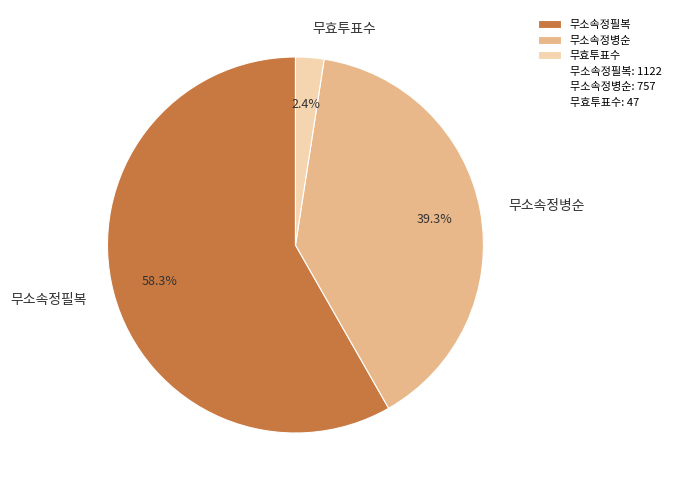

Which category has the smallest portion of the pie?

무효투표수